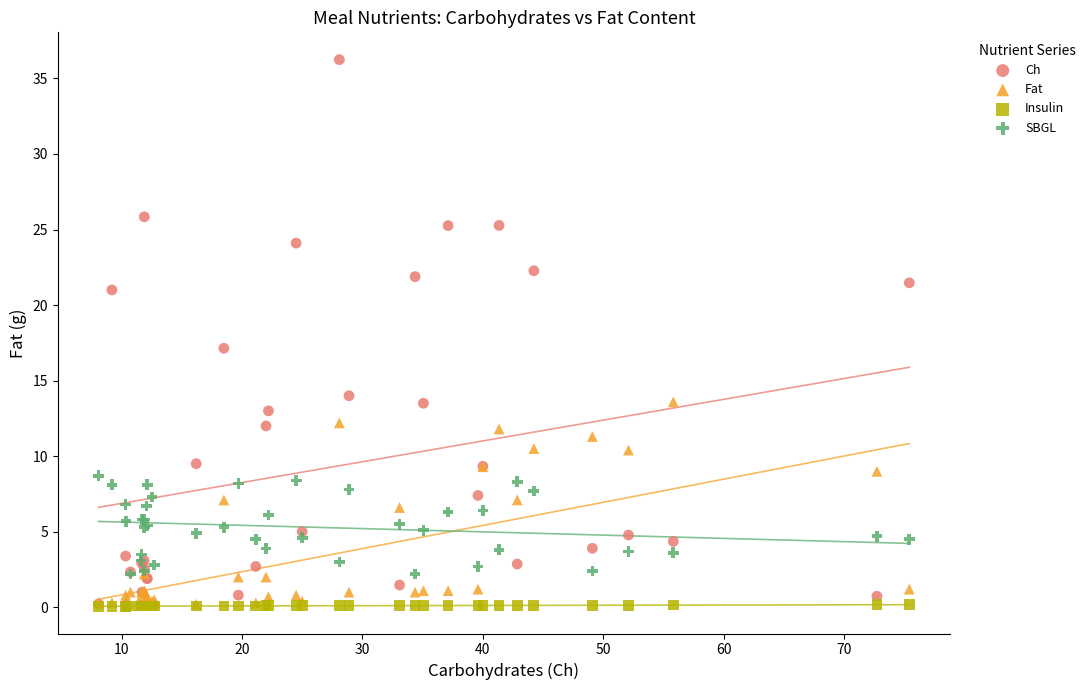

In the Ch series, what Y value is closest to 18?

17.1